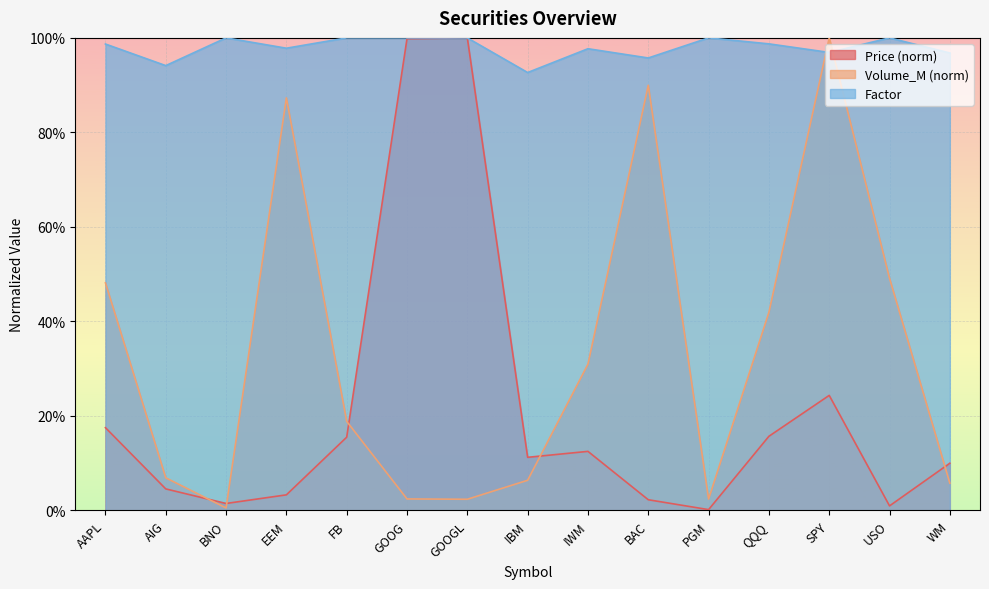

What is the sum of the Price values at PGM and GOOG?

1.0